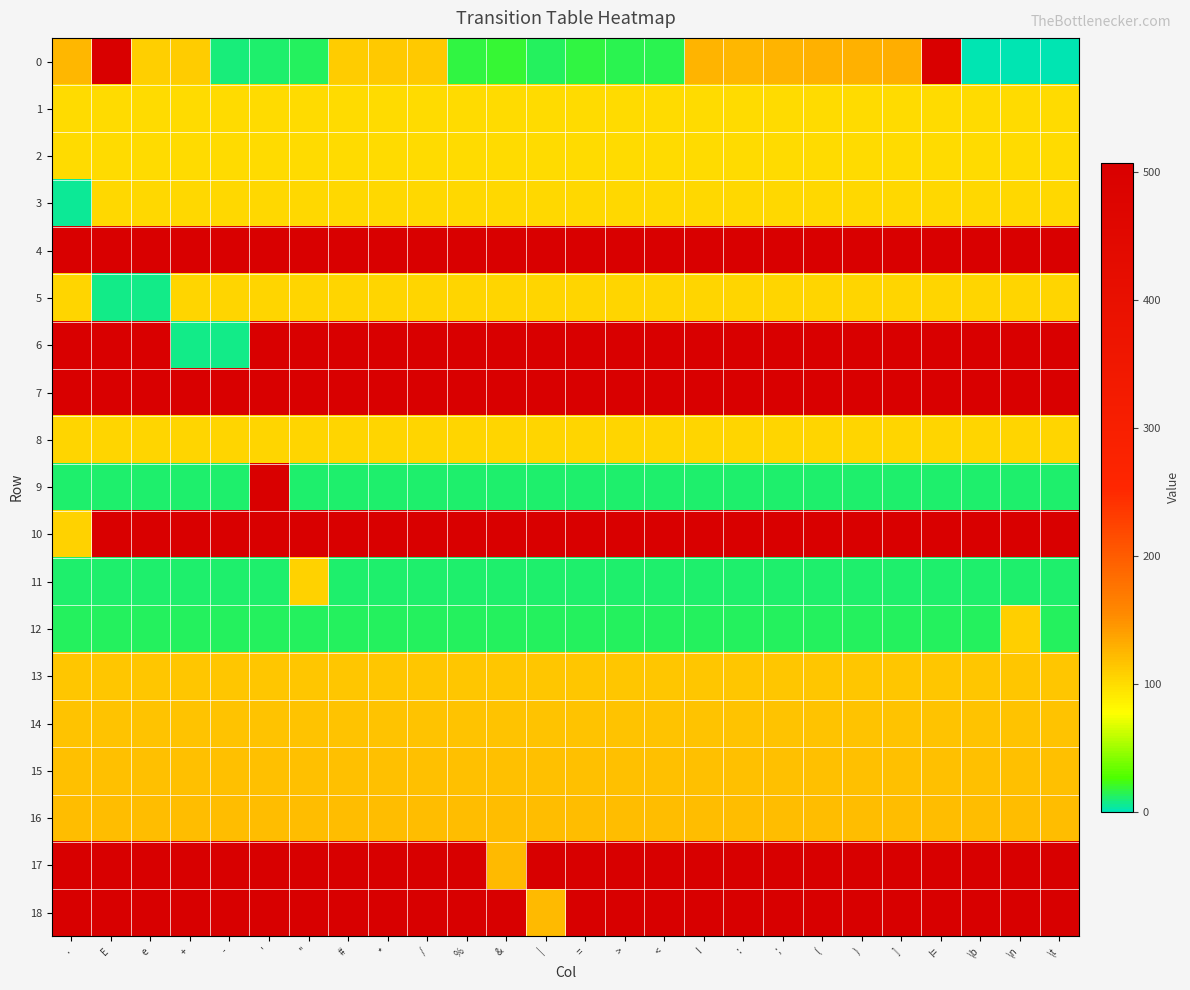

What is the difference between the highest and lowest values at ;?

497